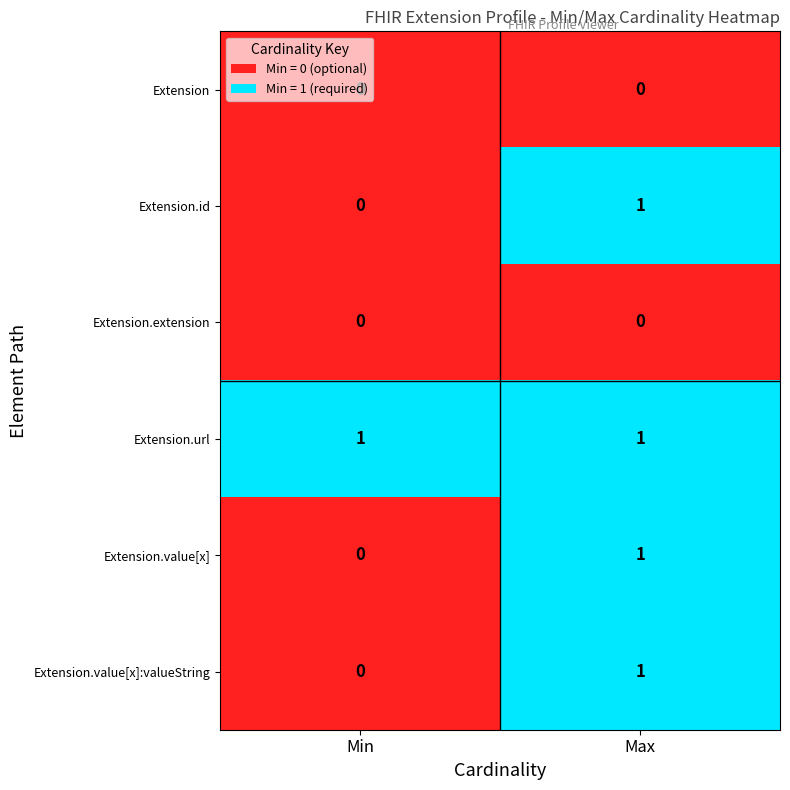

Where is Extension.value[x]:valueString nearest to the value 0?

Min